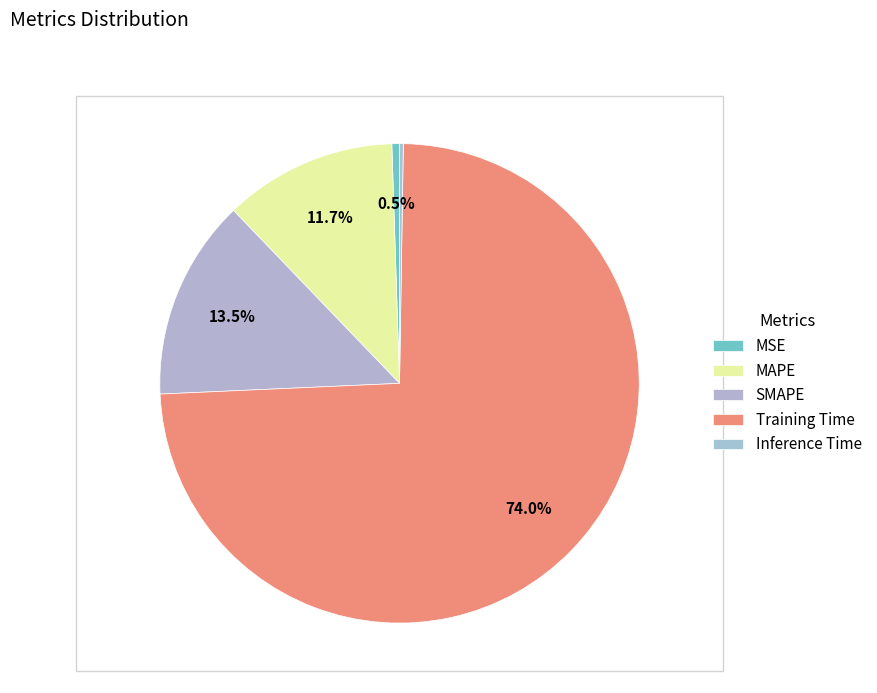

Is the sum of SMAPE and MAPE greater than half?

No